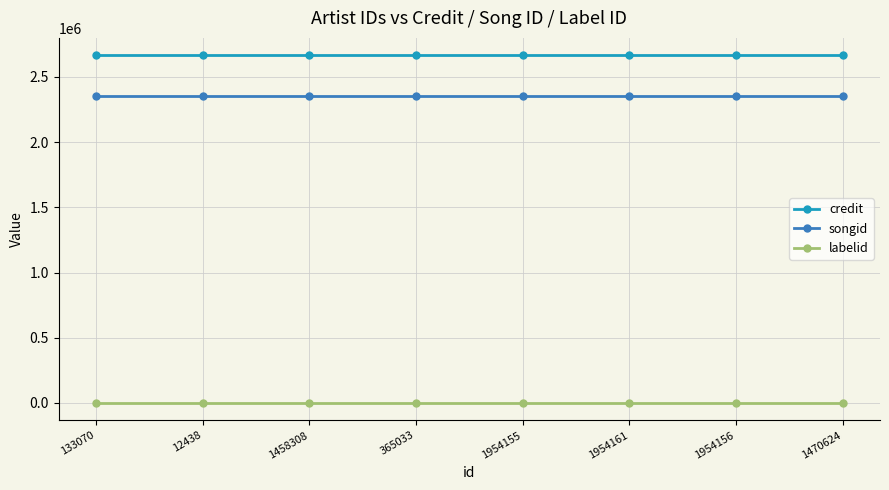

True or false: songid and labelid intersect in this chart.

False